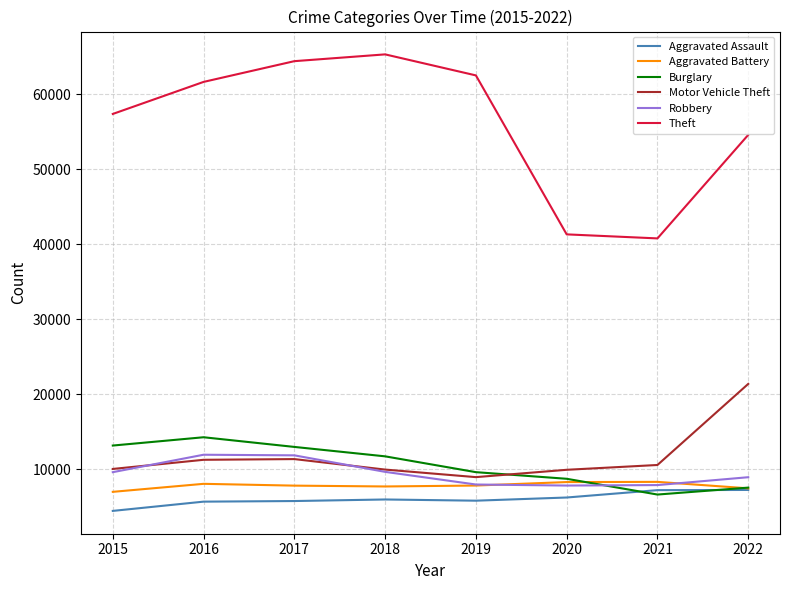

List the series in order of their peak value, highest first.

Theft, Motor Vehicle Theft, Burglary, Robbery, Aggravated Battery, Aggravated Assault